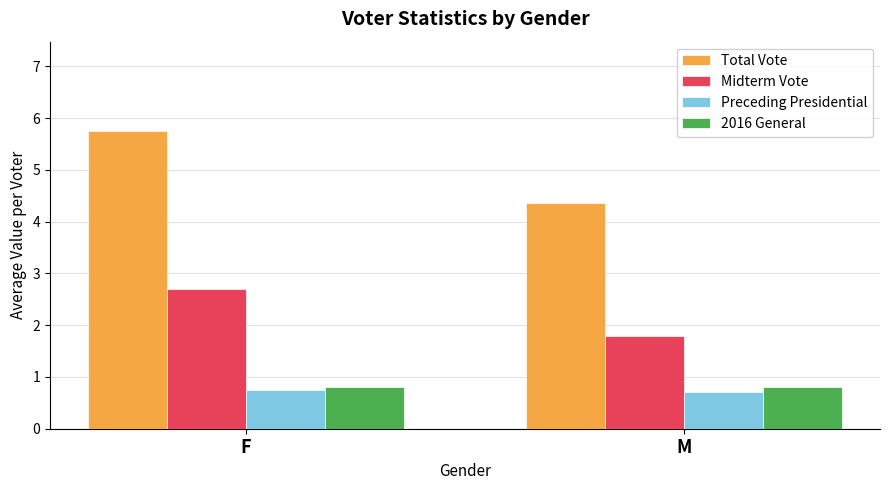

What are all the series names shown in the legend?

Total Vote, Midterm Vote, Preceding Presidential, 2016 General